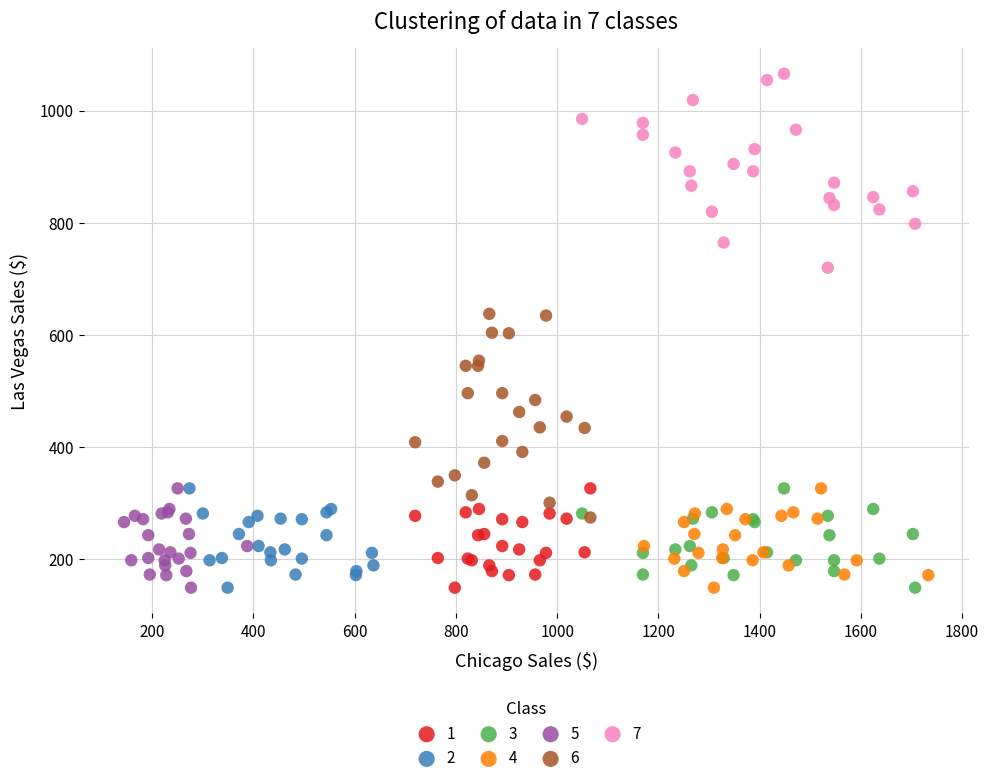

Which series contains the highest Y value?

7